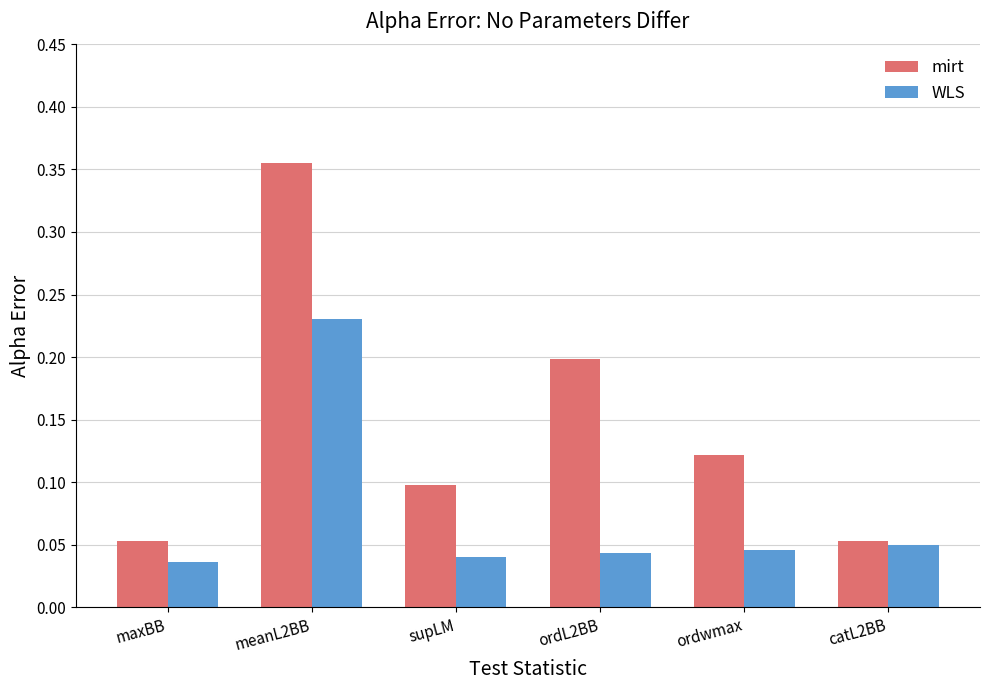

Is it true that WLS equals 0.1 at ordwmax?

False